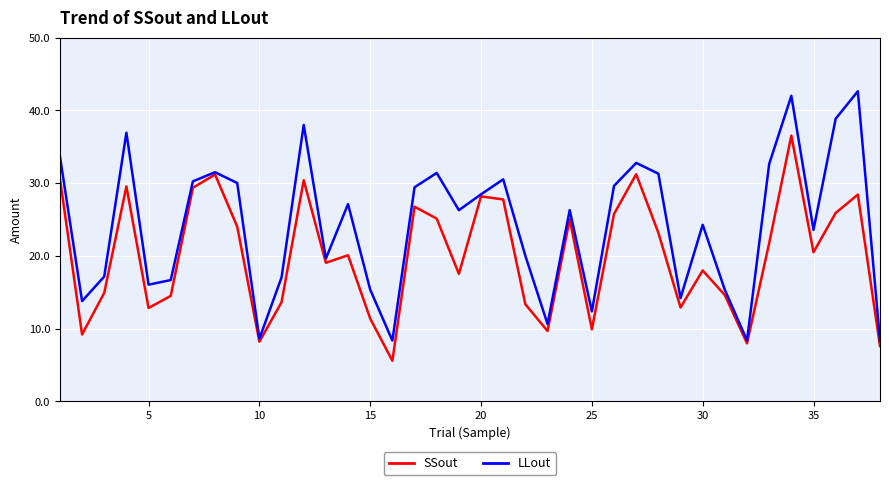

Does the chart display data point markers on the line(s)?

No